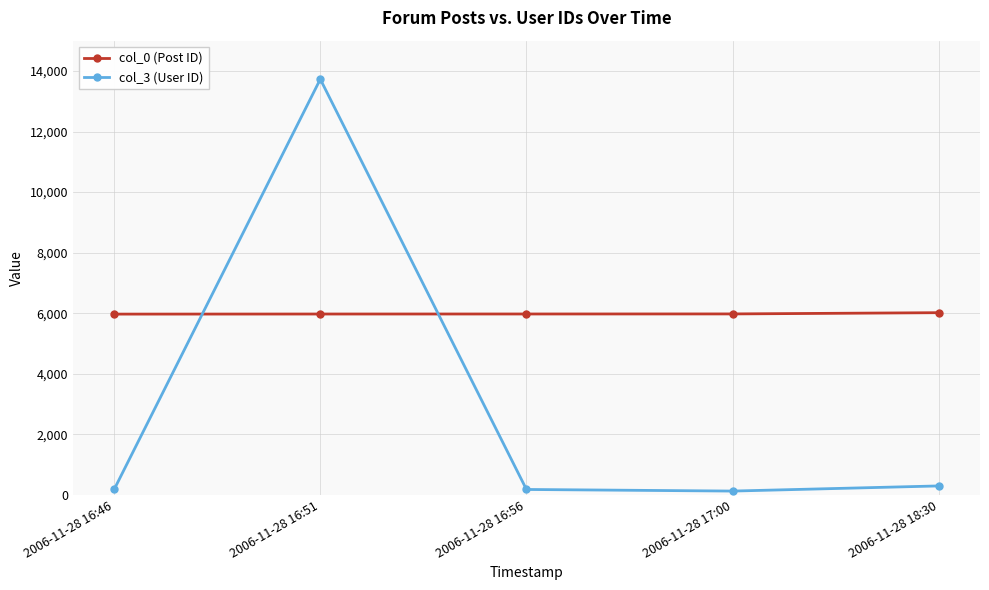

Rank the series by their average value, from highest to lowest.

col_0 (Post ID), col_3 (User ID)